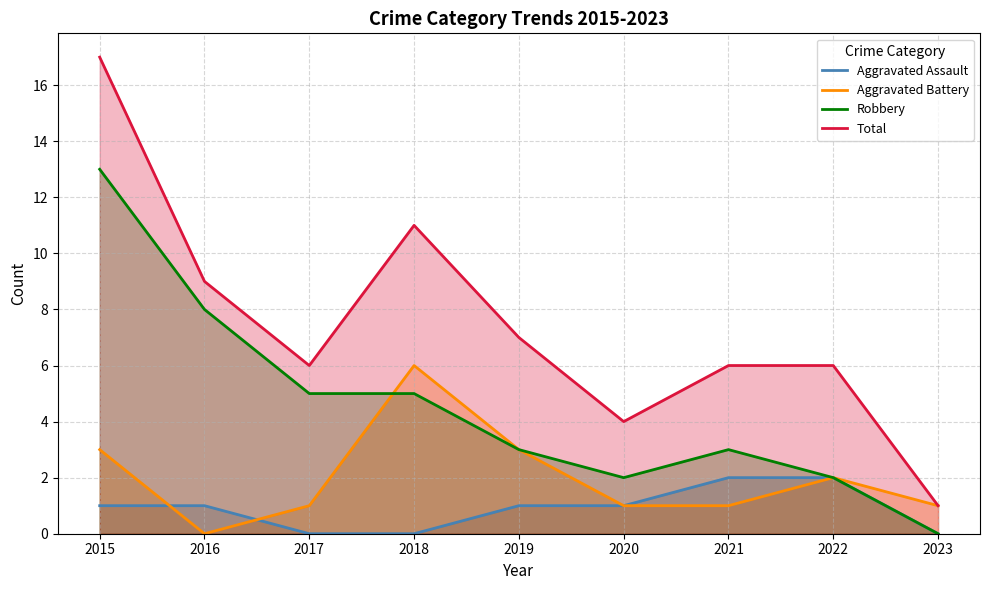

Is the value of Aggravated Assault at 2022 greater than the value of Total at 2018?

No